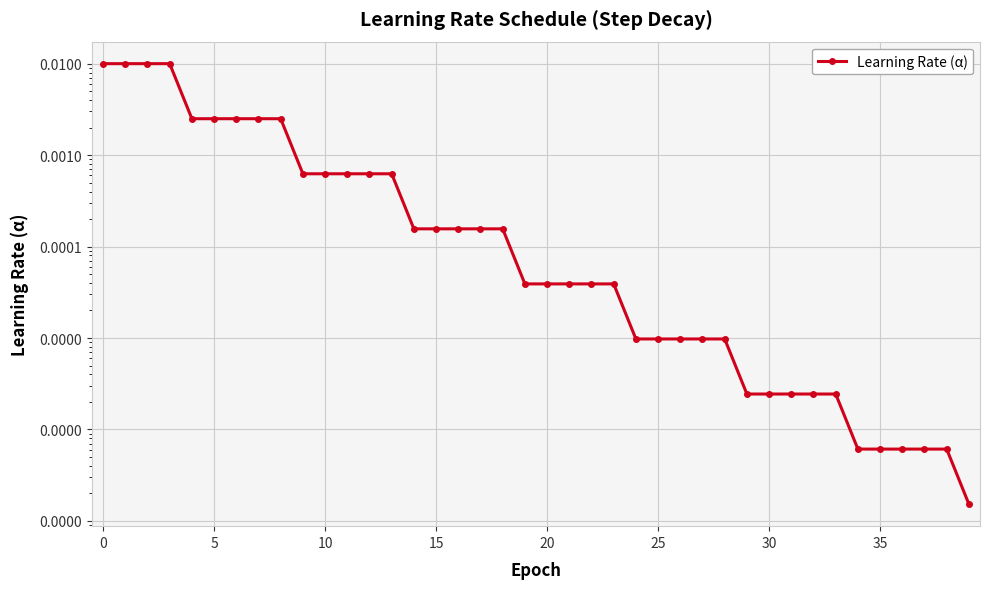

Where is the data nearest to the value 0?

39